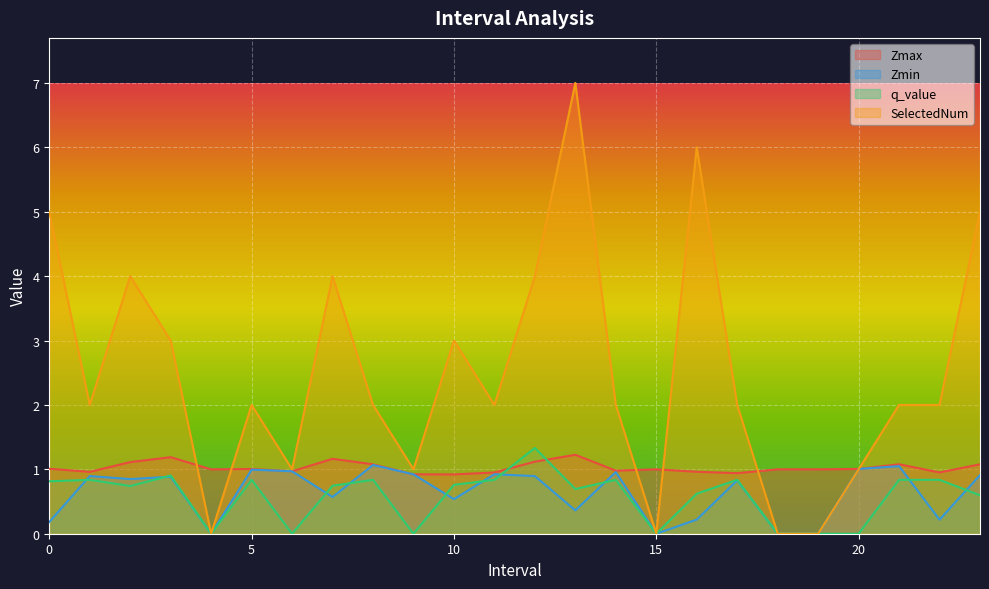

Reading left to right, transcribe all the data shown in this chart.

Zmax: 0=1.0	1=1.0	2=1.1	3=1.2	4=1.0	5=1.0	6=1.0	7=1.2	8=1.1	9=0.9	10=0.9	11=1.0	12=1.1	13=1.2	14=1.0	15=1.0	16=1.0	17=0.9	18=1.0	19=1.0	20=1.0	21=1.1	22=1.0	23=1.1
Zmin: 0=0.2	1=0.9	2=0.8	3=0.9	4=0.0	5=1.0	6=1.0	7=0.6	8=1.1	9=0.9	10=0.5	11=0.9	12=0.9	13=0.4	14=1.0	15=0.0	16=0.2	17=0.8	18=0.0	19=0.0	20=1.0	21=1.0	22=0.2	23=0.9
q_value: 0=0.8	1=0.8	2=0.7	3=0.9	4=0.0	5=0.8	6=0.0	7=0.7	8=0.8	9=0.0	10=0.8	11=0.8	12=1.3	13=0.7	14=0.8	15=0.0	16=0.6	17=0.8	18=0.0	19=0.0	20=0.0	21=0.8	22=0.8	23=0.6
SelectedNum: 0=5.0	1=2.0	2=4.0	3=3.0	4=0.0	5=2.0	6=1.0	7=4.0	8=2.0	9=1.0	10=3.0	11=2.0	12=4.0	13=7.0	14=2.0	15=0.0	16=6.0	17=2.0	18=0.0	19=0.0	20=1.0	21=2.0	22=2.0	23=5.0